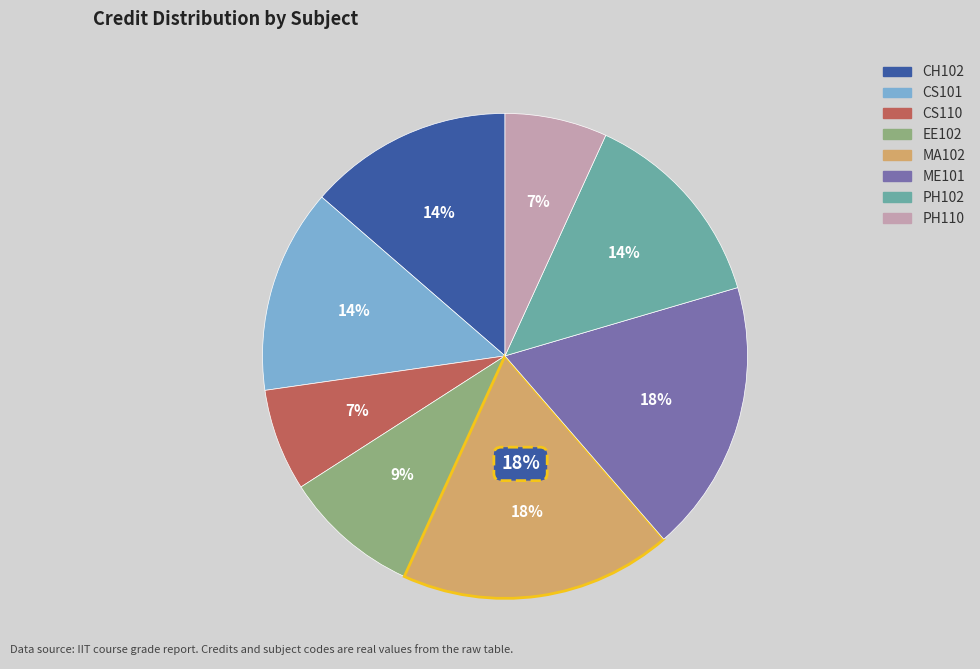

To the nearest percent, what percentage of the pie is PH110?

7%